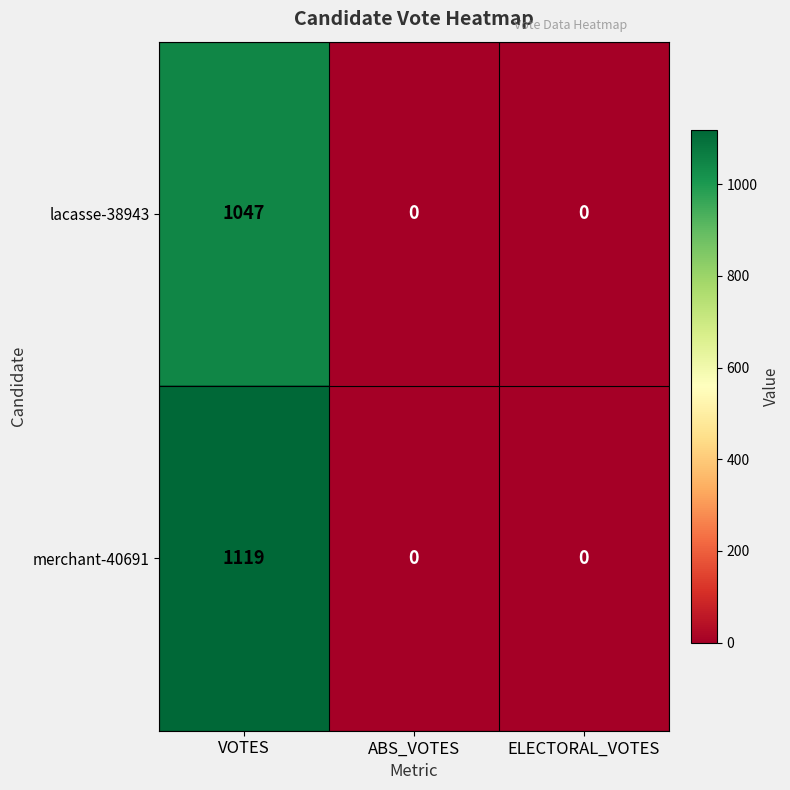

How many categories are shown in the chart?

3